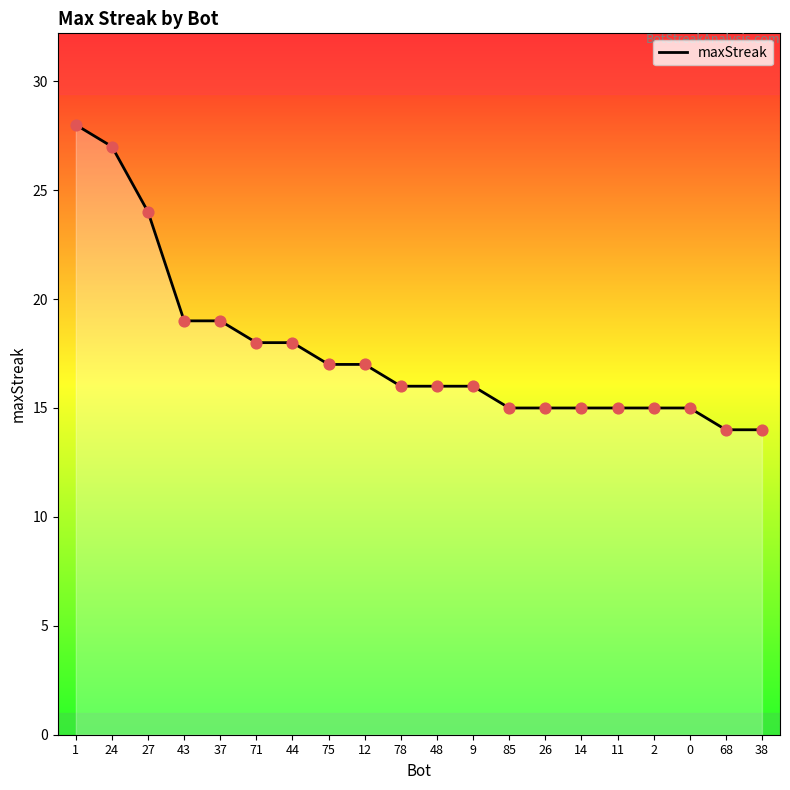

What is the change in value from 44 to 85?

-3